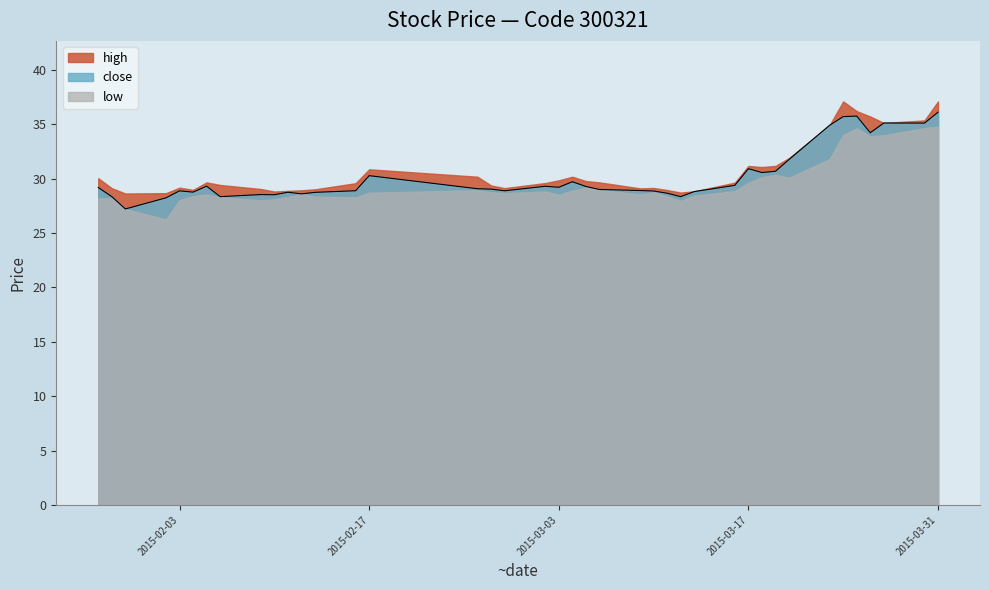

How many categories are shown in the chart?

40